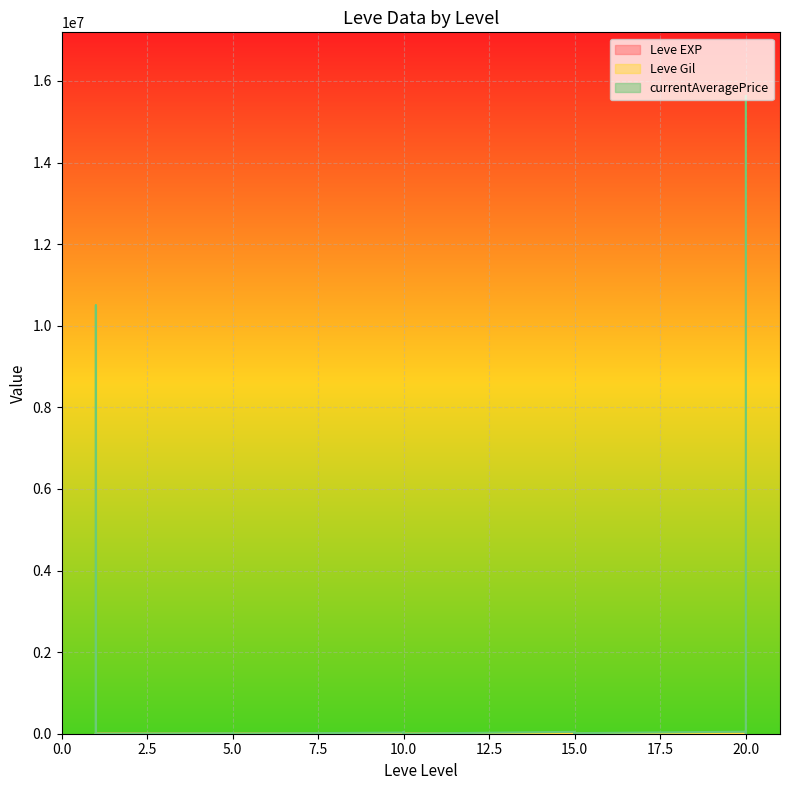

Where do Leve EXP and currentAveragePrice first cross each other?

1 and 1